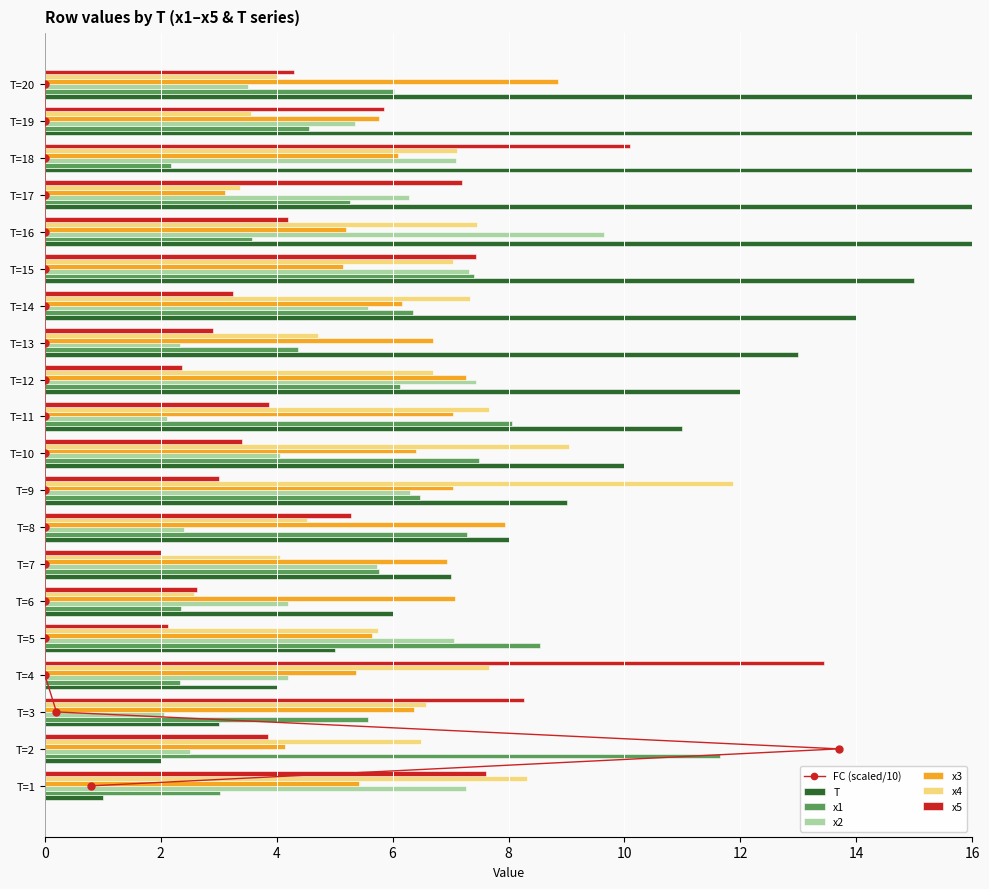

The value of x4 at T=8 is 5.9. True or false?

False